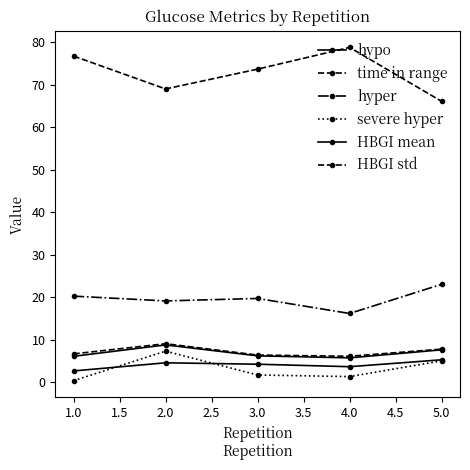

How many values in the time in range series exceed 73?

3